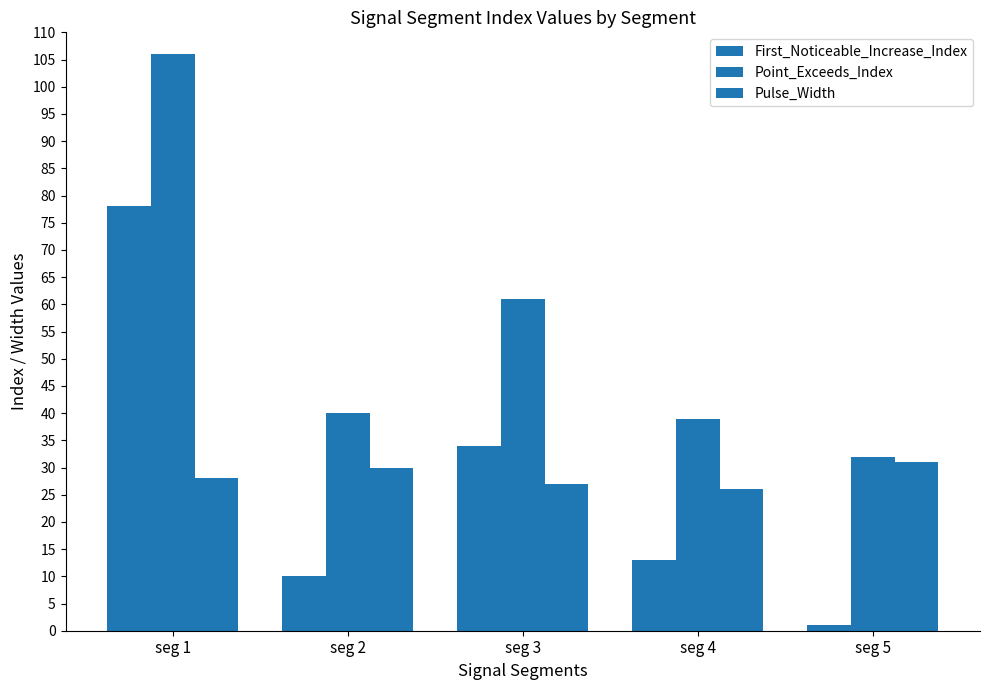

Is it true that Point_Exceeds_Index equals 40 at seg 2?

True